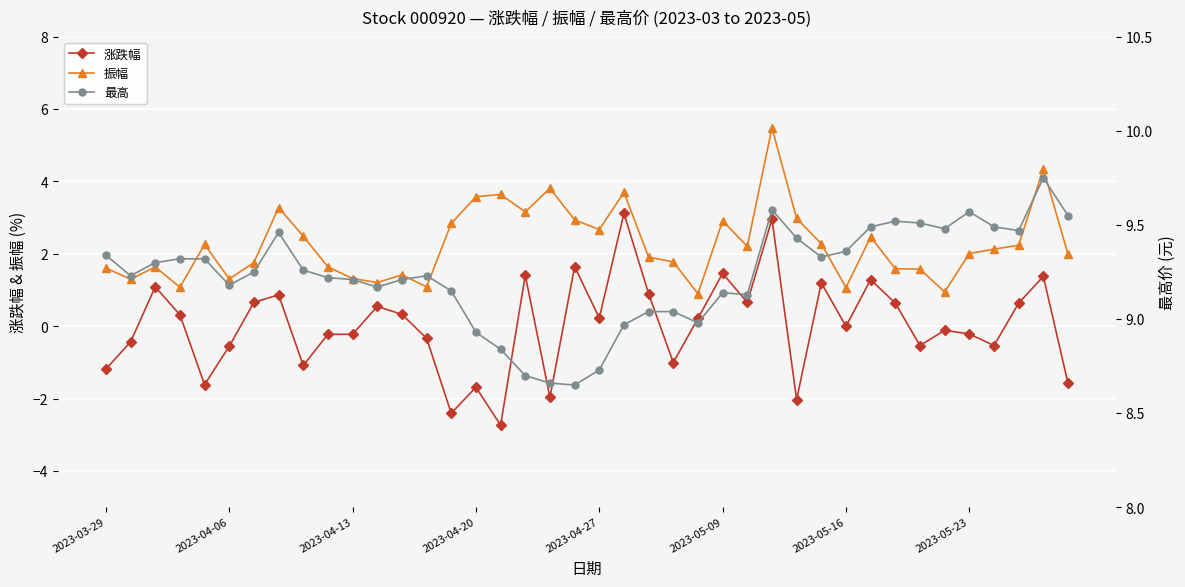

How many data points does each series have?

40